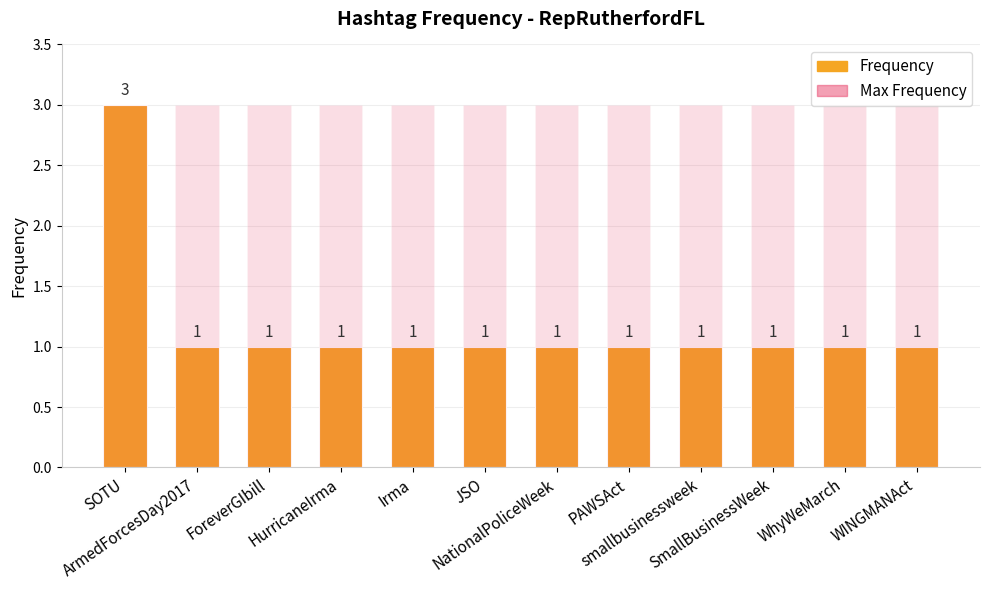

At which category is the sum across all series the highest?

SOTU